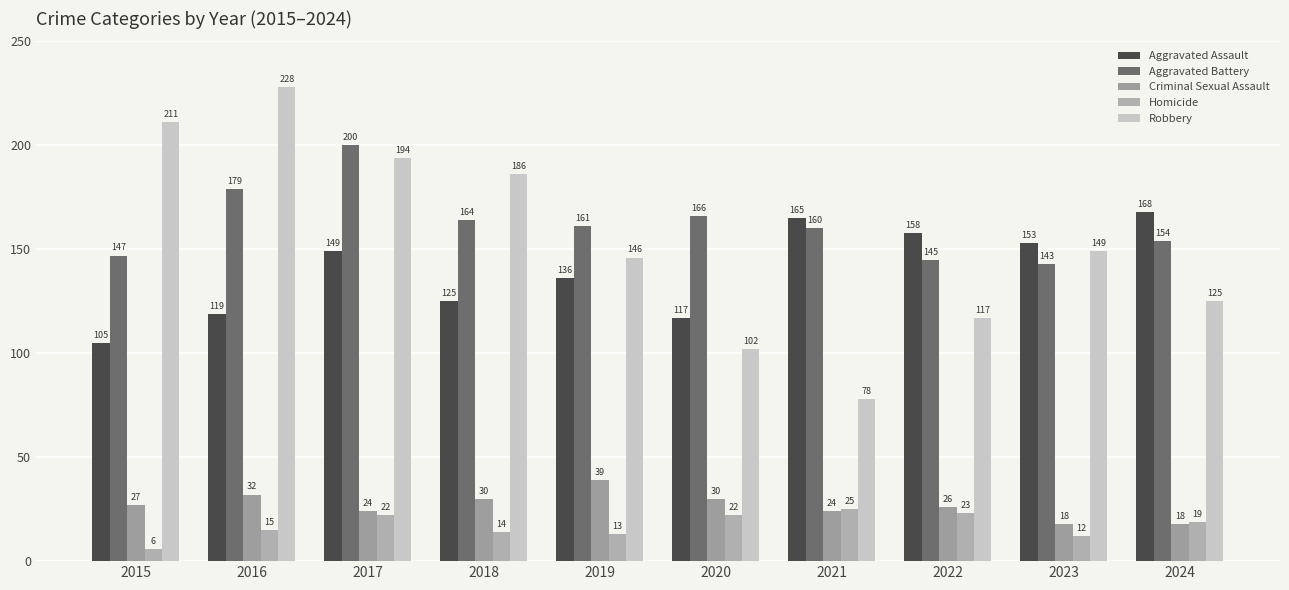

What is the value of the Aggravated Battery bar at the 10th from the left?

154